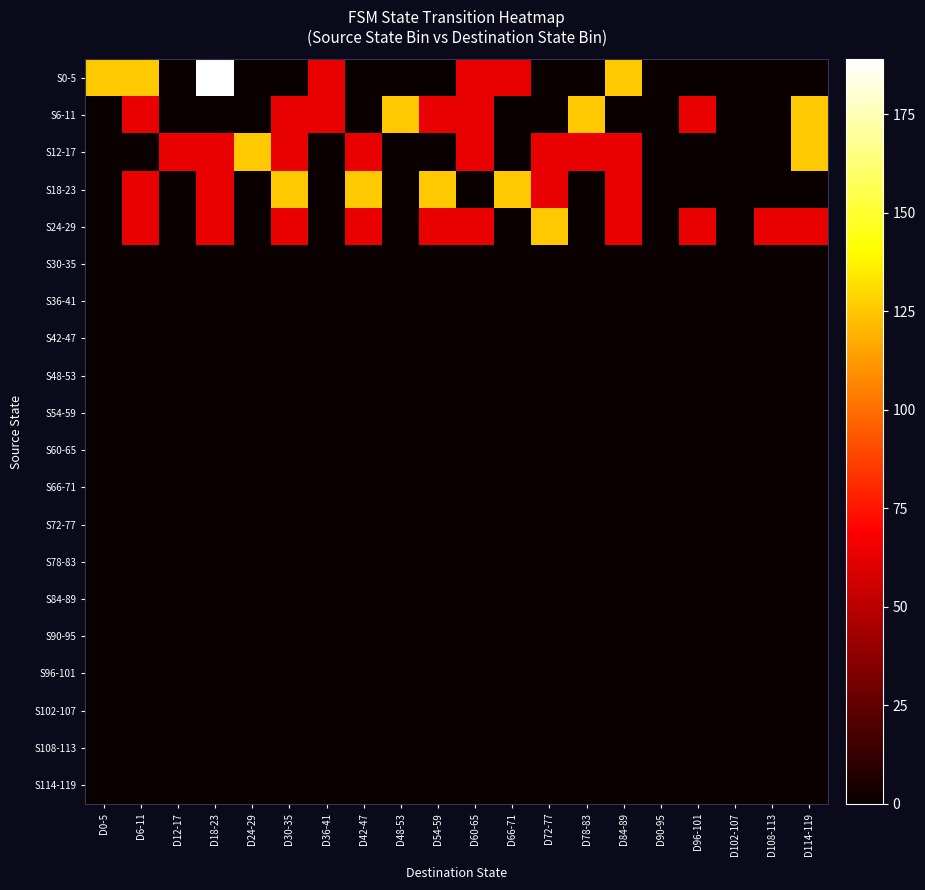

Reading left to right, list all the values displayed in this chart.

S0-5: D0-5=126	D6-11=126	D12-17=0	D18-23=189	D24-29=0	D30-35=0	D36-41=63	D42-47=0	D48-53=0	D54-59=0	D60-65=63	D66-71=63	D72-77=0	D78-83=0	D84-89=126	D90-95=0	D96-101=0	D102-107=0	D108-113=0	D114-119=0
S6-11: D0-5=0	D6-11=63	D12-17=0	D18-23=0	D24-29=0	D30-35=63	D36-41=63	D42-47=0	D48-53=126	D54-59=63	D60-65=63	D66-71=0	D72-77=0	D78-83=126	D84-89=0	D90-95=0	D96-101=63	D102-107=0	D108-113=0	D114-119=126
S12-17: D0-5=0	D6-11=0	D12-17=63	D18-23=63	D24-29=126	D30-35=63	D36-41=0	D42-47=63	D48-53=0	D54-59=0	D60-65=63	D66-71=0	D72-77=63	D78-83=63	D84-89=63	D90-95=0	D96-101=0	D102-107=0	D108-113=0	D114-119=126
S18-23: D0-5=0	D6-11=63	D12-17=0	D18-23=63	D24-29=0	D30-35=126	D36-41=0	D42-47=126	D48-53=0	D54-59=126	D60-65=0	D66-71=126	D72-77=63	D78-83=0	D84-89=63	D90-95=0	D96-101=0	D102-107=0	D108-113=0	D114-119=0
S24-29: D0-5=0	D6-11=63	D12-17=0	D18-23=63	D24-29=0	D30-35=63	D36-41=0	D42-47=63	D48-53=0	D54-59=63	D60-65=63	D66-71=0	D72-77=126	D78-83=0	D84-89=63	D90-95=0	D96-101=63	D102-107=0	D108-113=63	D114-119=63
S30-35: D0-5=0	D6-11=0	D12-17=0	D18-23=0	D24-29=0	D30-35=0	D36-41=0	D42-47=0	D48-53=0	D54-59=0	D60-65=0	D66-71=0	D72-77=0	D78-83=0	D84-89=0	D90-95=0	D96-101=0	D102-107=0	D108-113=0	D114-119=0
S36-41: D0-5=0	D6-11=0	D12-17=0	D18-23=0	D24-29=0	D30-35=0	D36-41=0	D42-47=0	D48-53=0	D54-59=0	D60-65=0	D66-71=0	D72-77=0	D78-83=0	D84-89=0	D90-95=0	D96-101=0	D102-107=0	D108-113=0	D114-119=0
S42-47: D0-5=0	D6-11=0	D12-17=0	D18-23=0	D24-29=0	D30-35=0	D36-41=0	D42-47=0	D48-53=0	D54-59=0	D60-65=0	D66-71=0	D72-77=0	D78-83=0	D84-89=0	D90-95=0	D96-101=0	D102-107=0	D108-113=0	D114-119=0
S48-53: D0-5=0	D6-11=0	D12-17=0	D18-23=0	D24-29=0	D30-35=0	D36-41=0	D42-47=0	D48-53=0	D54-59=0	D60-65=0	D66-71=0	D72-77=0	D78-83=0	D84-89=0	D90-95=0	D96-101=0	D102-107=0	D108-113=0	D114-119=0
S54-59: D0-5=0	D6-11=0	D12-17=0	D18-23=0	D24-29=0	D30-35=0	D36-41=0	D42-47=0	D48-53=0	D54-59=0	D60-65=0	D66-71=0	D72-77=0	D78-83=0	D84-89=0	D90-95=0	D96-101=0	D102-107=0	D108-113=0	D114-119=0
S60-65: D0-5=0	D6-11=0	D12-17=0	D18-23=0	D24-29=0	D30-35=0	D36-41=0	D42-47=0	D48-53=0	D54-59=0	D60-65=0	D66-71=0	D72-77=0	D78-83=0	D84-89=0	D90-95=0	D96-101=0	D102-107=0	D108-113=0	D114-119=0
S66-71: D0-5=0	D6-11=0	D12-17=0	D18-23=0	D24-29=0	D30-35=0	D36-41=0	D42-47=0	D48-53=0	D54-59=0	D60-65=0	D66-71=0	D72-77=0	D78-83=0	D84-89=0	D90-95=0	D96-101=0	D102-107=0	D108-113=0	D114-119=0
S72-77: D0-5=0	D6-11=0	D12-17=0	D18-23=0	D24-29=0	D30-35=0	D36-41=0	D42-47=0	D48-53=0	D54-59=0	D60-65=0	D66-71=0	D72-77=0	D78-83=0	D84-89=0	D90-95=0	D96-101=0	D102-107=0	D108-113=0	D114-119=0
S78-83: D0-5=0	D6-11=0	D12-17=0	D18-23=0	D24-29=0	D30-35=0	D36-41=0	D42-47=0	D48-53=0	D54-59=0	D60-65=0	D66-71=0	D72-77=0	D78-83=0	D84-89=0	D90-95=0	D96-101=0	D102-107=0	D108-113=0	D114-119=0
S84-89: D0-5=0	D6-11=0	D12-17=0	D18-23=0	D24-29=0	D30-35=0	D36-41=0	D42-47=0	D48-53=0	D54-59=0	D60-65=0	D66-71=0	D72-77=0	D78-83=0	D84-89=0	D90-95=0	D96-101=0	D102-107=0	D108-113=0	D114-119=0
S90-95: D0-5=0	D6-11=0	D12-17=0	D18-23=0	D24-29=0	D30-35=0	D36-41=0	D42-47=0	D48-53=0	D54-59=0	D60-65=0	D66-71=0	D72-77=0	D78-83=0	D84-89=0	D90-95=0	D96-101=0	D102-107=0	D108-113=0	D114-119=0
S96-101: D0-5=0	D6-11=0	D12-17=0	D18-23=0	D24-29=0	D30-35=0	D36-41=0	D42-47=0	D48-53=0	D54-59=0	D60-65=0	D66-71=0	D72-77=0	D78-83=0	D84-89=0	D90-95=0	D96-101=0	D102-107=0	D108-113=0	D114-119=0
S102-107: D0-5=0	D6-11=0	D12-17=0	D18-23=0	D24-29=0	D30-35=0	D36-41=0	D42-47=0	D48-53=0	D54-59=0	D60-65=0	D66-71=0	D72-77=0	D78-83=0	D84-89=0	D90-95=0	D96-101=0	D102-107=0	D108-113=0	D114-119=0
S108-113: D0-5=0	D6-11=0	D12-17=0	D18-23=0	D24-29=0	D30-35=0	D36-41=0	D42-47=0	D48-53=0	D54-59=0	D60-65=0	D66-71=0	D72-77=0	D78-83=0	D84-89=0	D90-95=0	D96-101=0	D102-107=0	D108-113=0	D114-119=0
S114-119: D0-5=0	D6-11=0	D12-17=0	D18-23=0	D24-29=0	D30-35=0	D36-41=0	D42-47=0	D48-53=0	D54-59=0	D60-65=0	D66-71=0	D72-77=0	D78-83=0	D84-89=0	D90-95=0	D96-101=0	D102-107=0	D108-113=0	D114-119=0